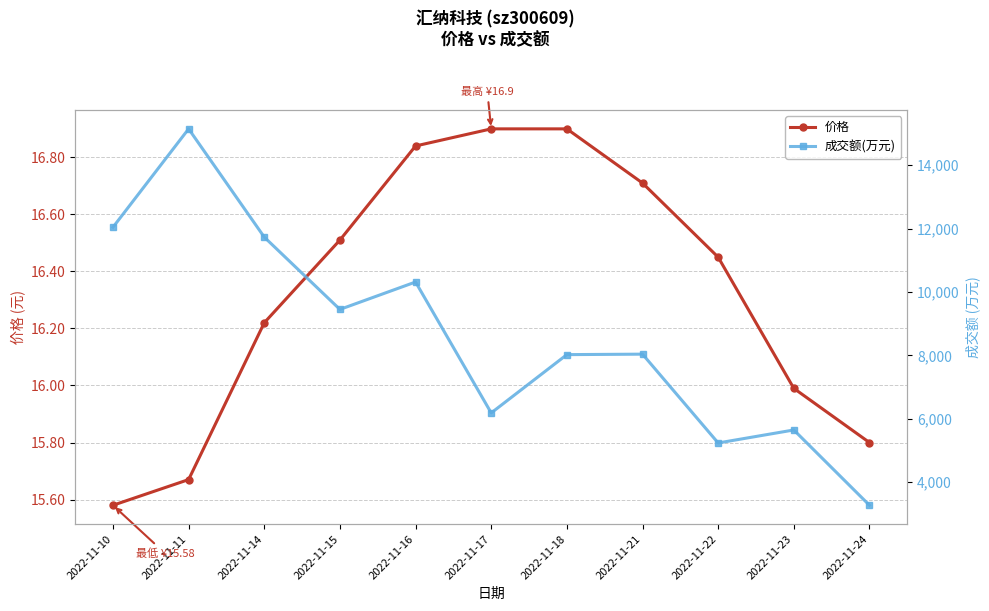

Reading right to left, list all the values displayed in this chart.

价格: 15.8	16.0	16.4	16.7	16.9	16.9	16.8	16.5	16.2	15.7	15.6
成交额(万元): 3268.0	5644.0	5234.0	8037.0	8022.0	6182.0	10314.0	9449.0	11731.0	15147.0	12042.0